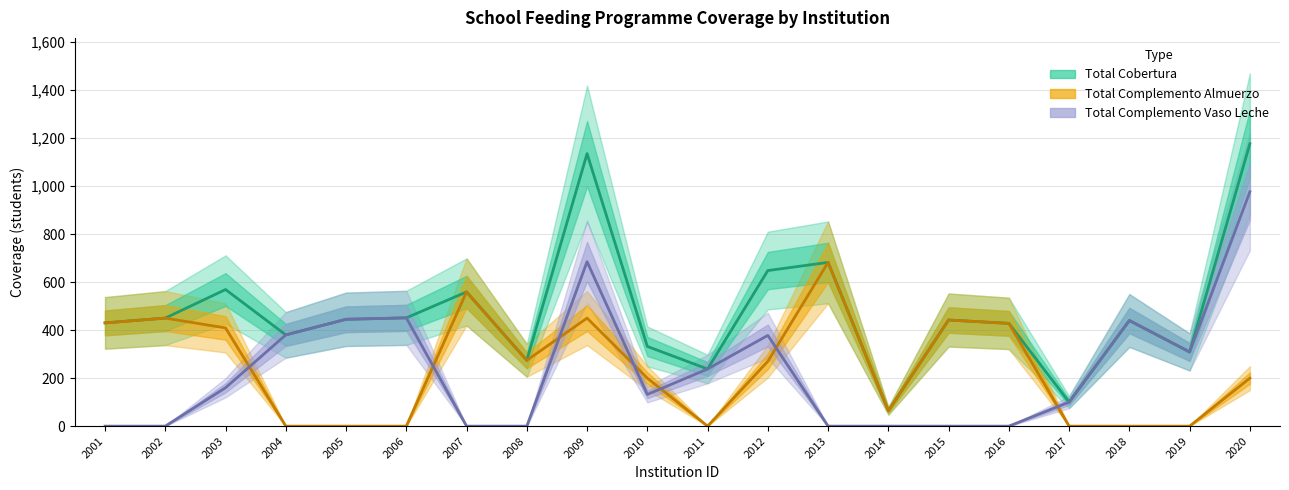

What is the value of the Total Complemento Vaso Leche point at the 11th from the left?

238